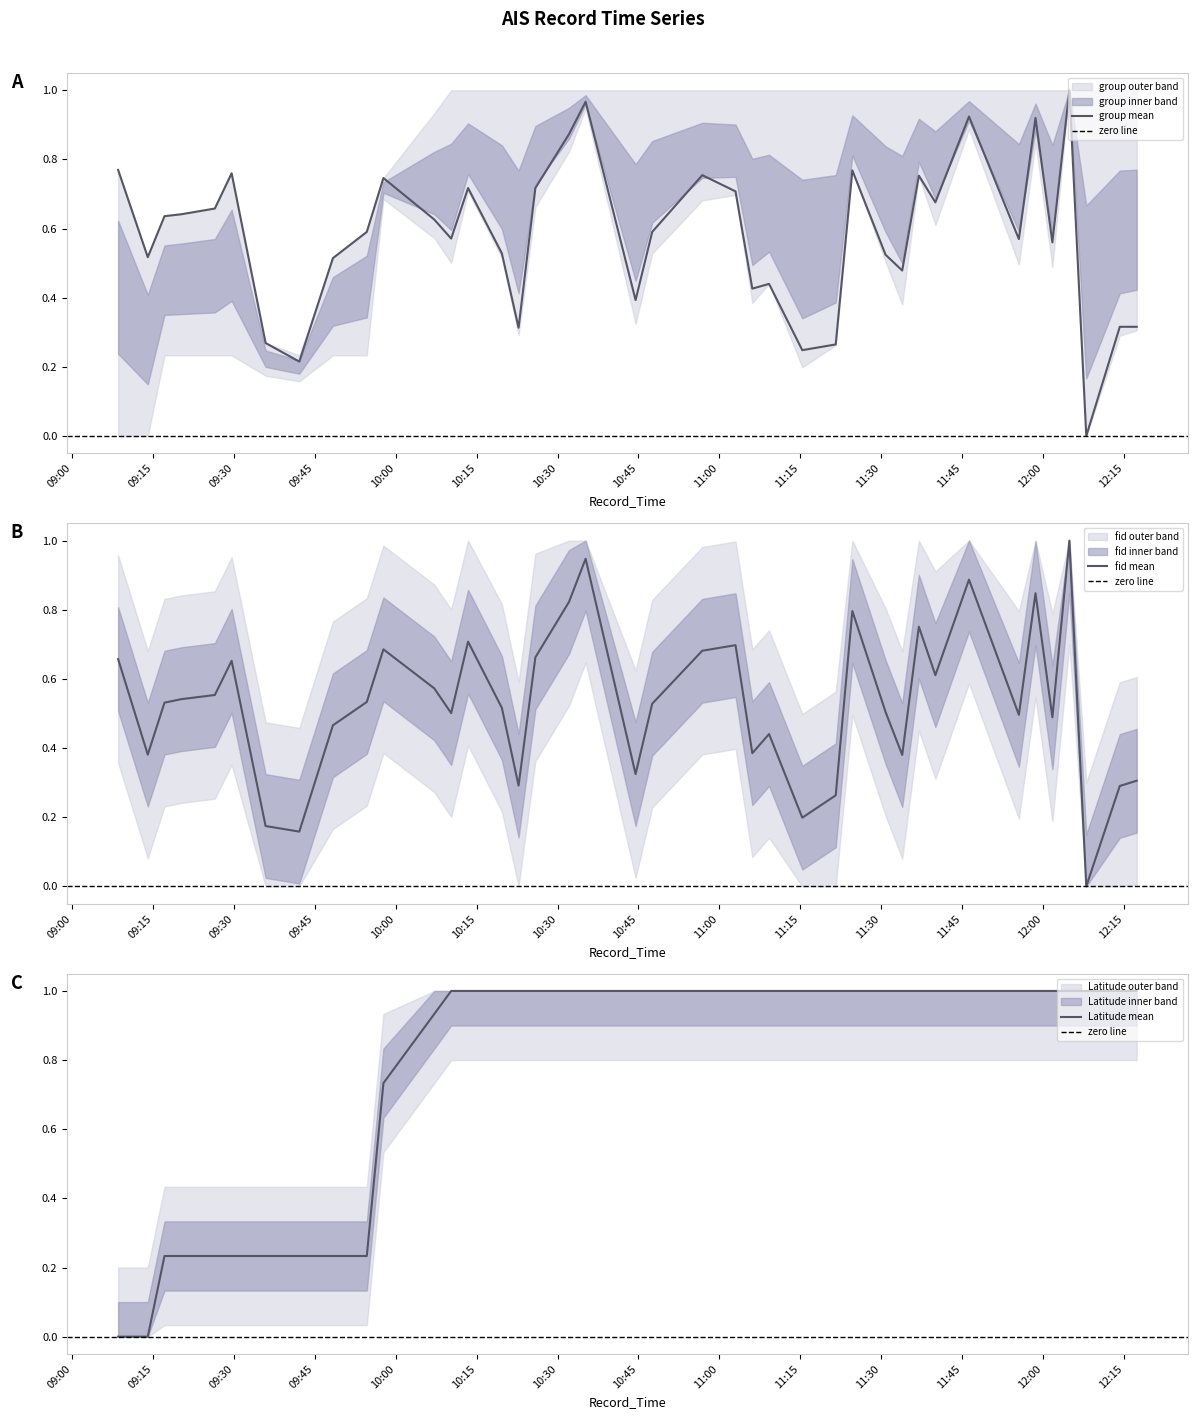

What is the value of the Latitude point at the 32nd from the left?

1.0